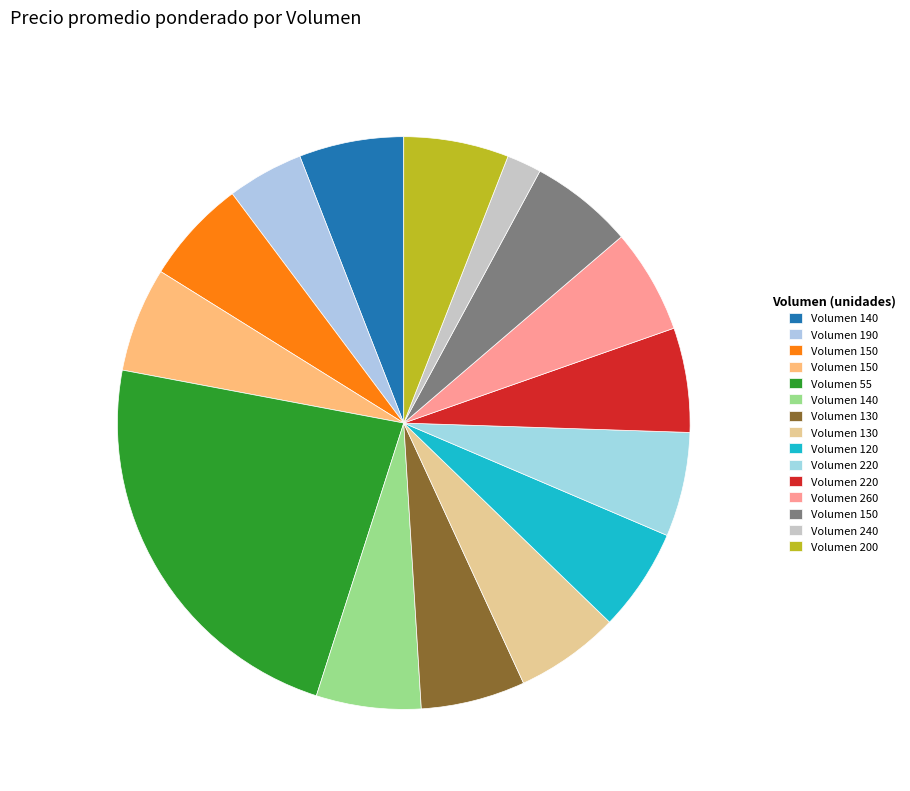

How many segments does this pie chart have?

15